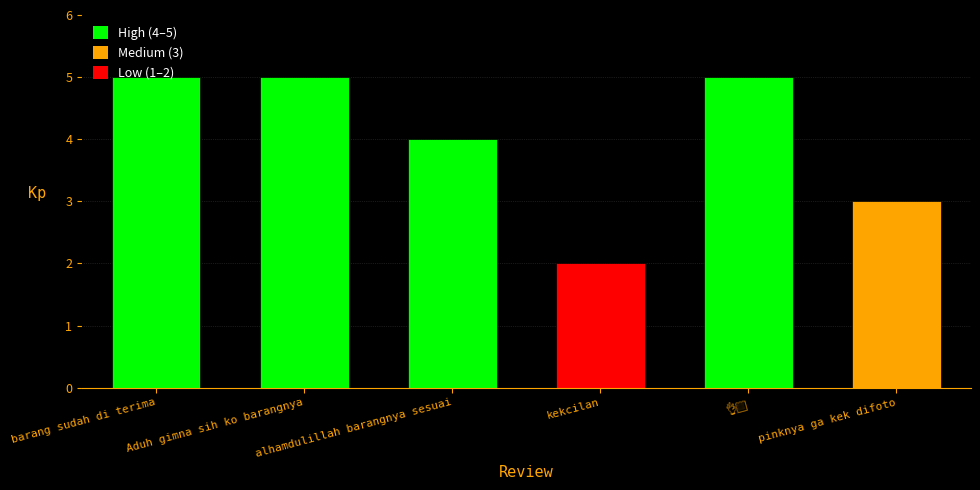

Between pinknya ga kek difoto and alhamdulillah barangnya sesuai, which is larger?

alhamdulillah barangnya sesuai